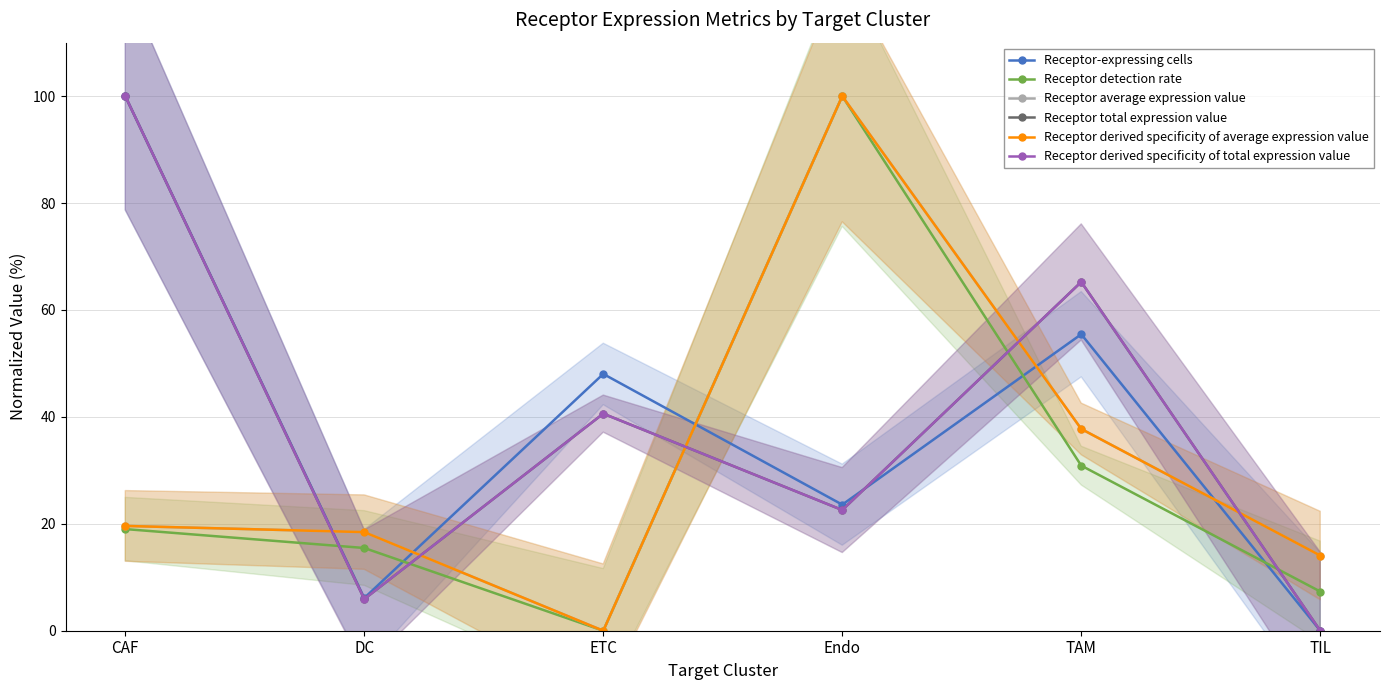

After their last crossing, which series has the higher values: Receptor detection rate or Receptor-expressing cells?

Receptor detection rate